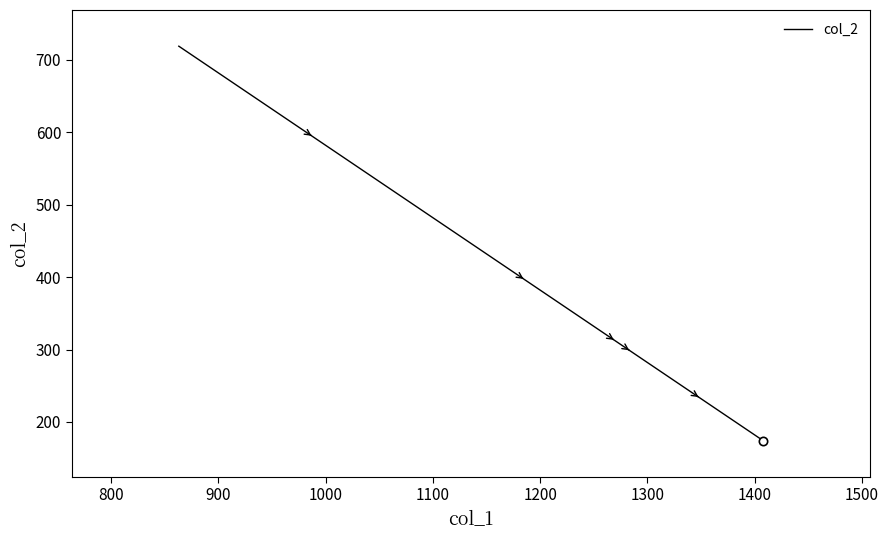

What is the maximum value shown in the chart?

719